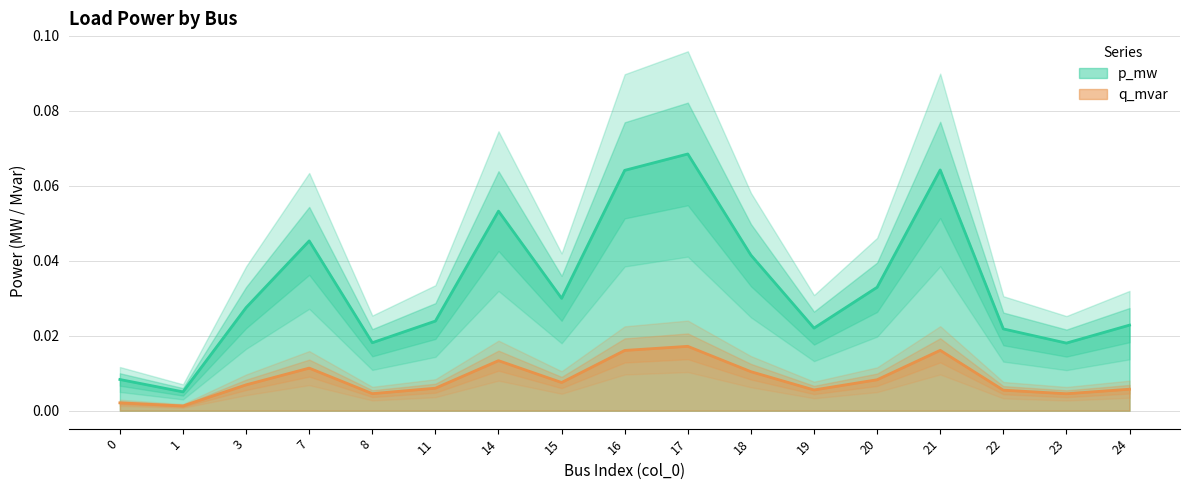

At which category does p_mw reach its first local peak?

7